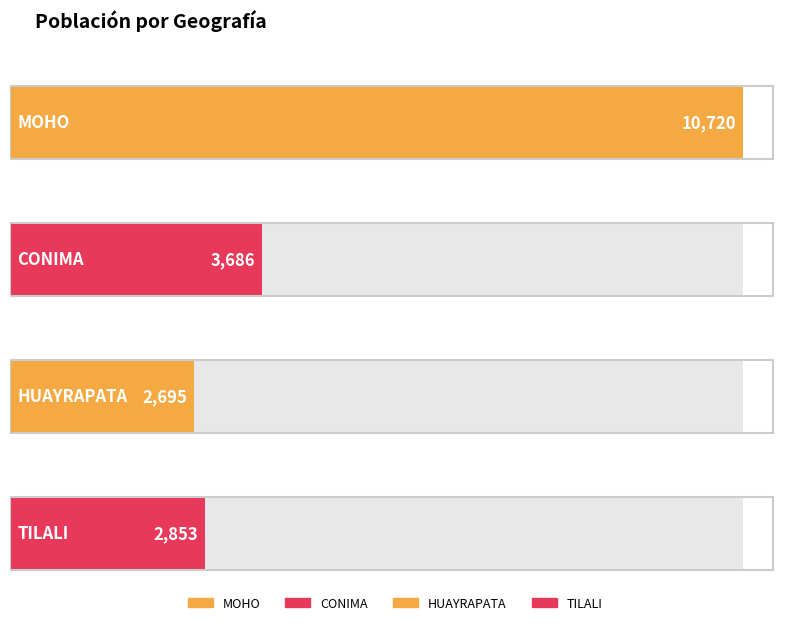

Rank the categories by value from lowest to highest.

HUAYRAPATA, TILALI, CONIMA, MOHO